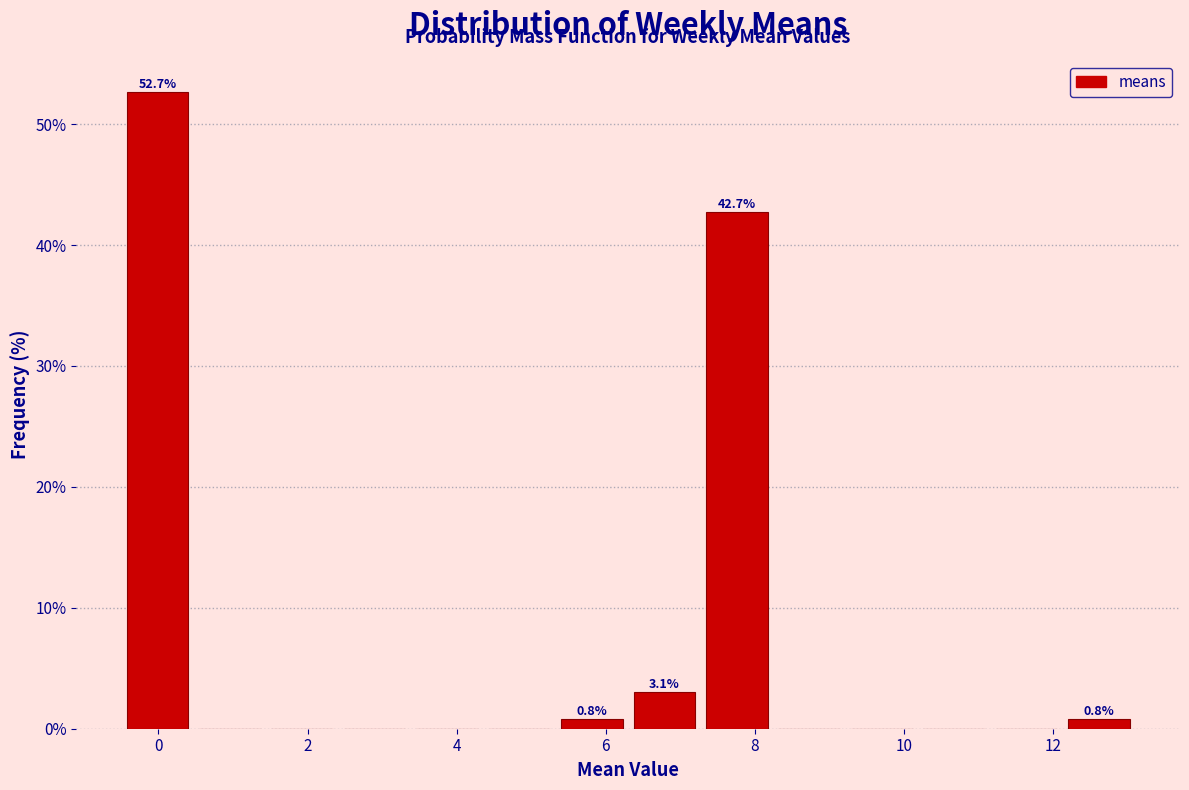

Over which range of the x-axis is the bar tallest?

-0.4 to 0.4